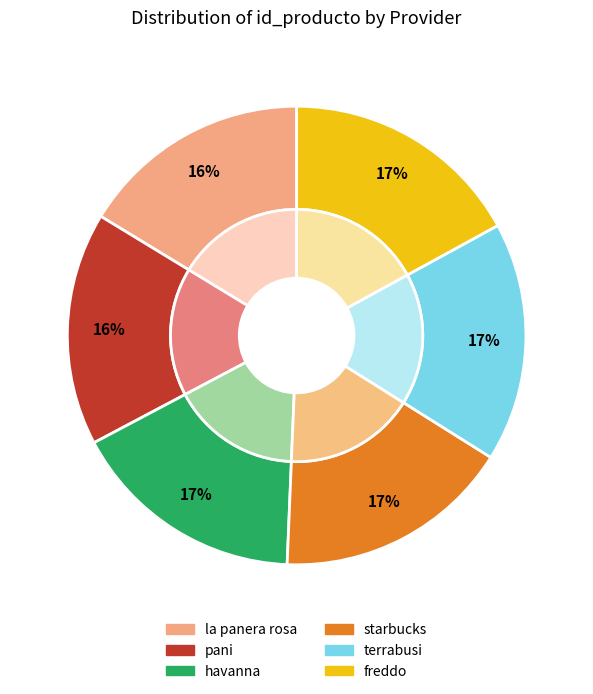

Does any single category account for the majority?

No